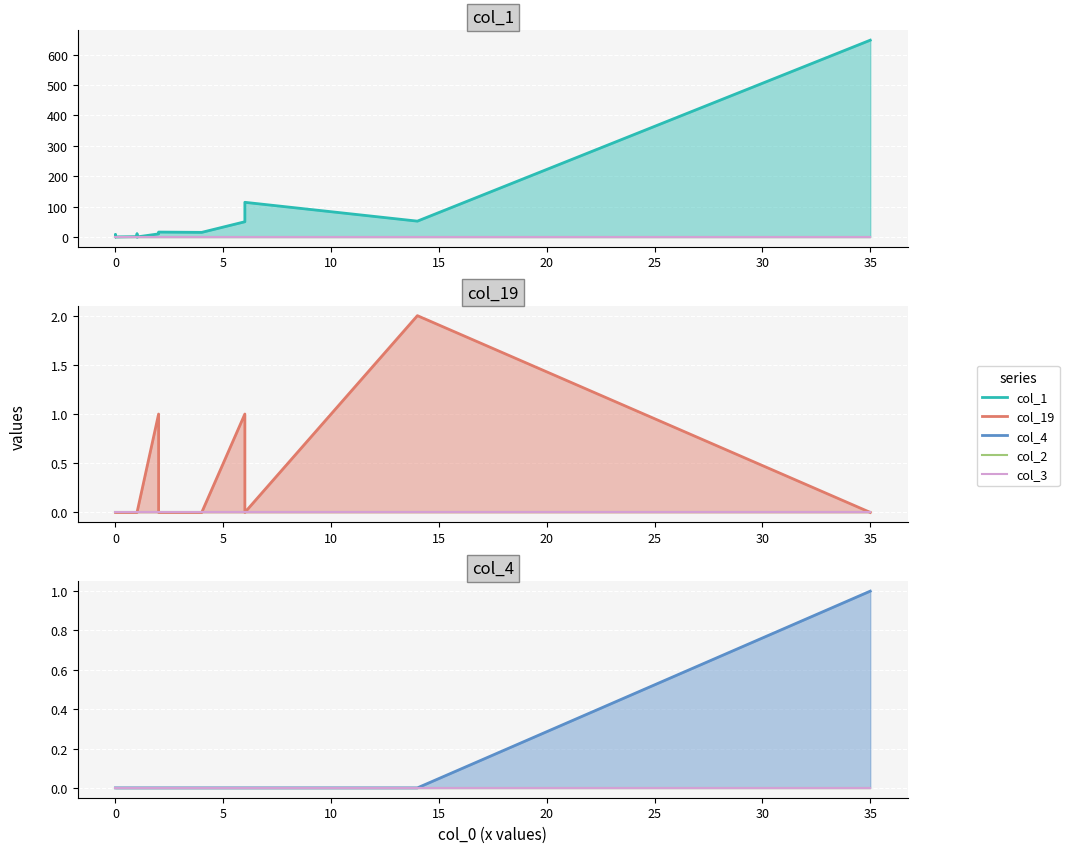

Reading left to right, transcribe all the data shown in this chart.

col_1 line: 6	0	4	1	3	7	3	0	0	1	0	10	0	10	16	15	50	114	52	648
col_2 line: 0	0	0	0	0	0	0	0	0	0	0	0	0	0	0	0	0	0	0	0
col_3 line: 0	0	0	0	0	0	0	0	0	0	0	0	0	0	0	0	0	0	0	0
col_19 line: 0	0	0	0	0	0	0	0	0	0	0	0	0	1	0	0	1	0	2	0
col_4 line: 0	0	0	0	0	0	0	0	0	0	0	0	0	0	0	0	0	0	0	1